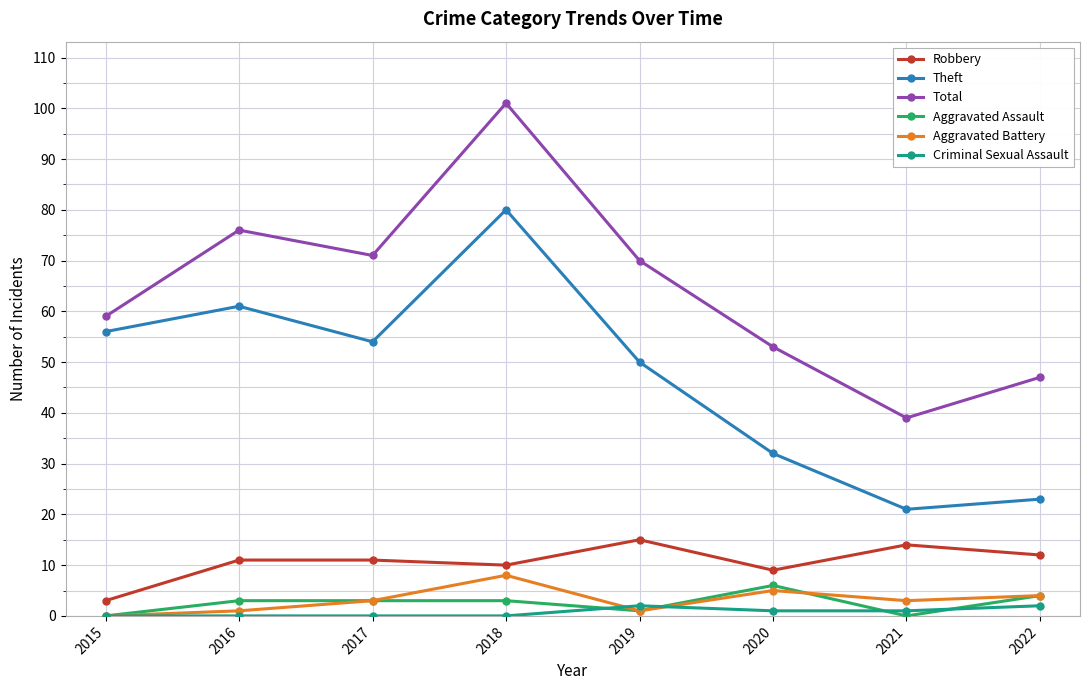

True or false: Total and Robbery intersect in this chart.

False